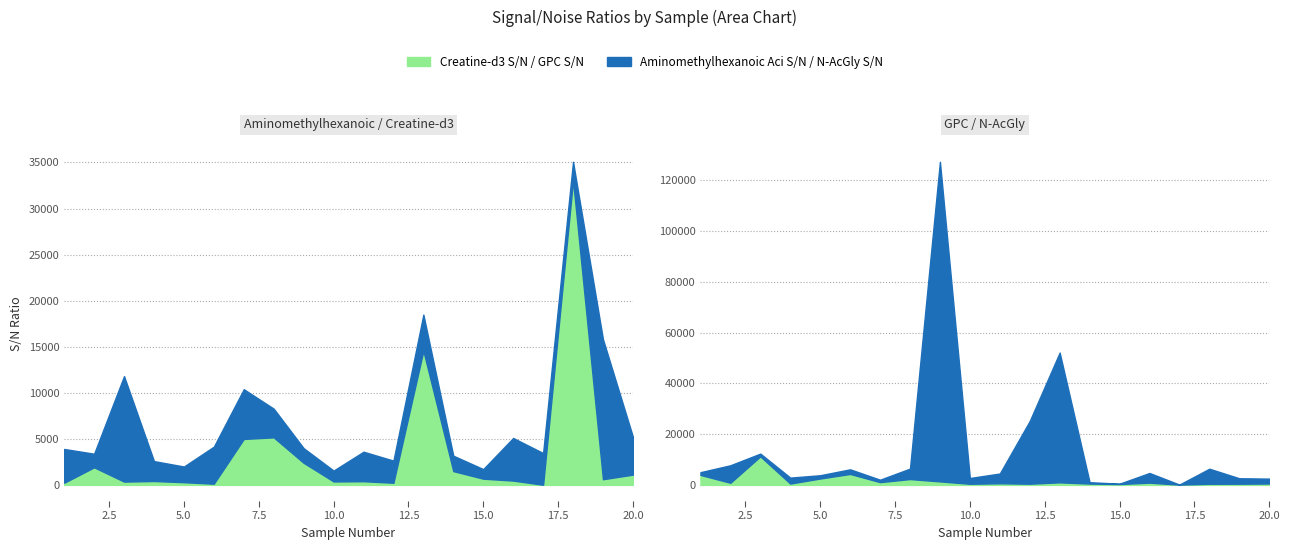

True or false: Aminomethylhexanoic Aci S/N and Creatine-d3 S/N cross at least once.

True